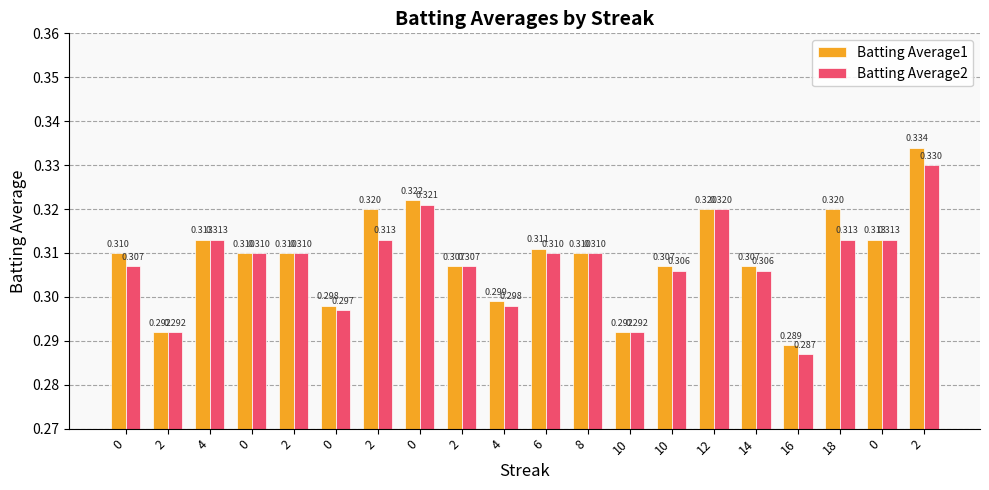

What are all the series names shown in the legend?

Batting Average1, Batting Average2